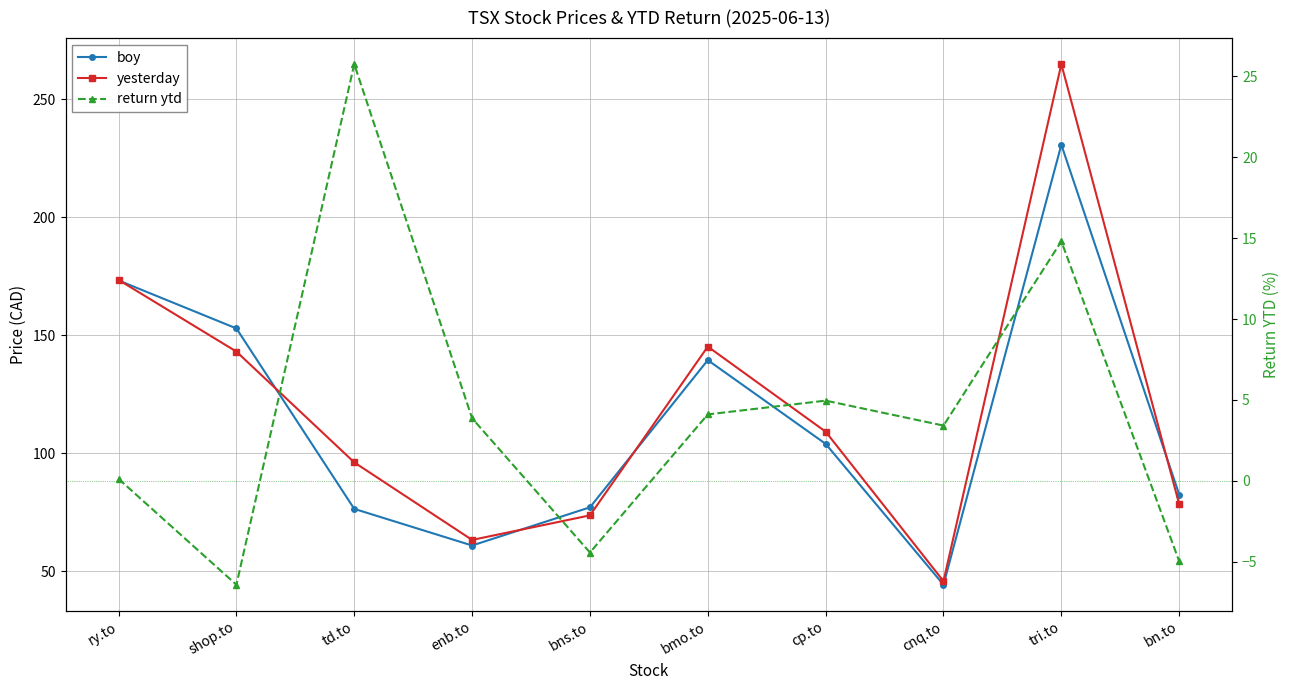

Reading left to right, extract all data points from this chart.

boy: 173.3	153.0	76.5	61.0	77.2	139.6	104.1	44.4	230.8	82.6
yesterday: 173.6	143.2	96.2	63.4	73.8	145.3	109.2	45.9	265.0	78.5
return ytd: 0.1	-6.4	25.7	3.9	-4.4	4.1	5.0	3.4	14.8	-5.0